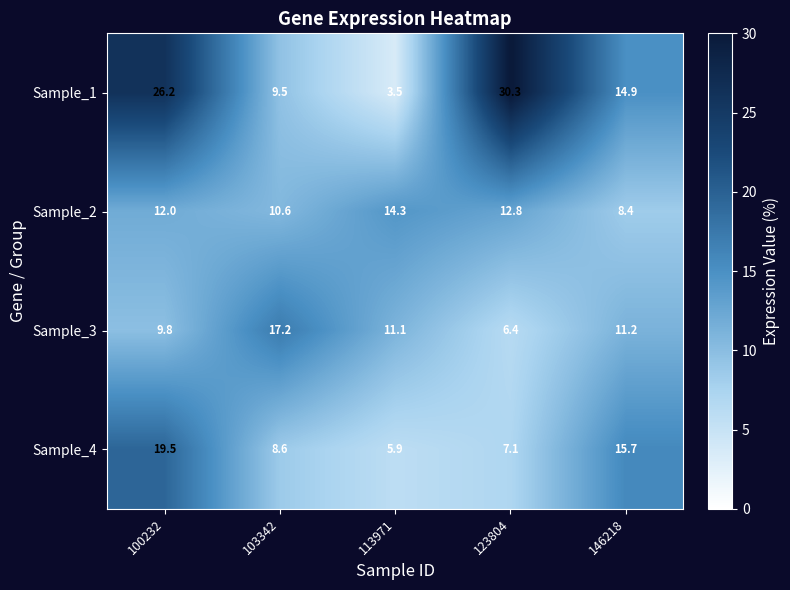

What is the sum of all Sample_4 values?

56.8